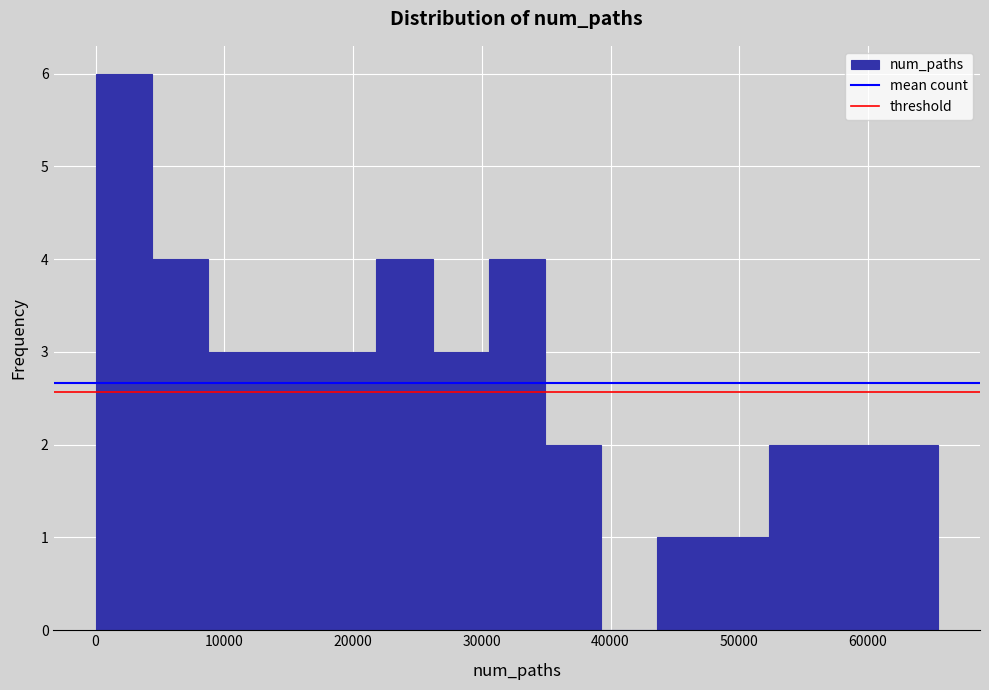

Over which range of the x-axis is the bar tallest?

0 to 4000